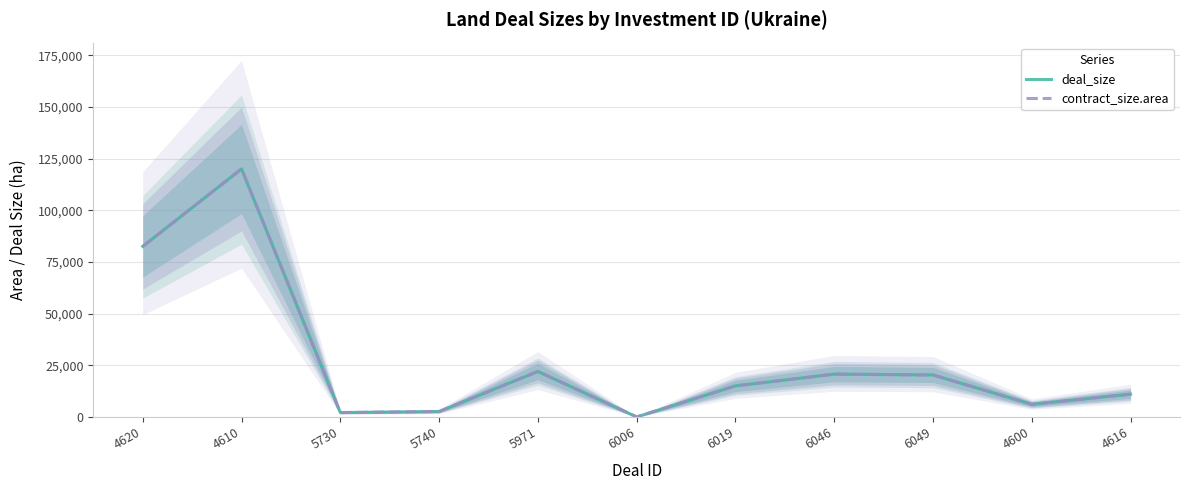

At which label does deal_size reach its peak?

4610